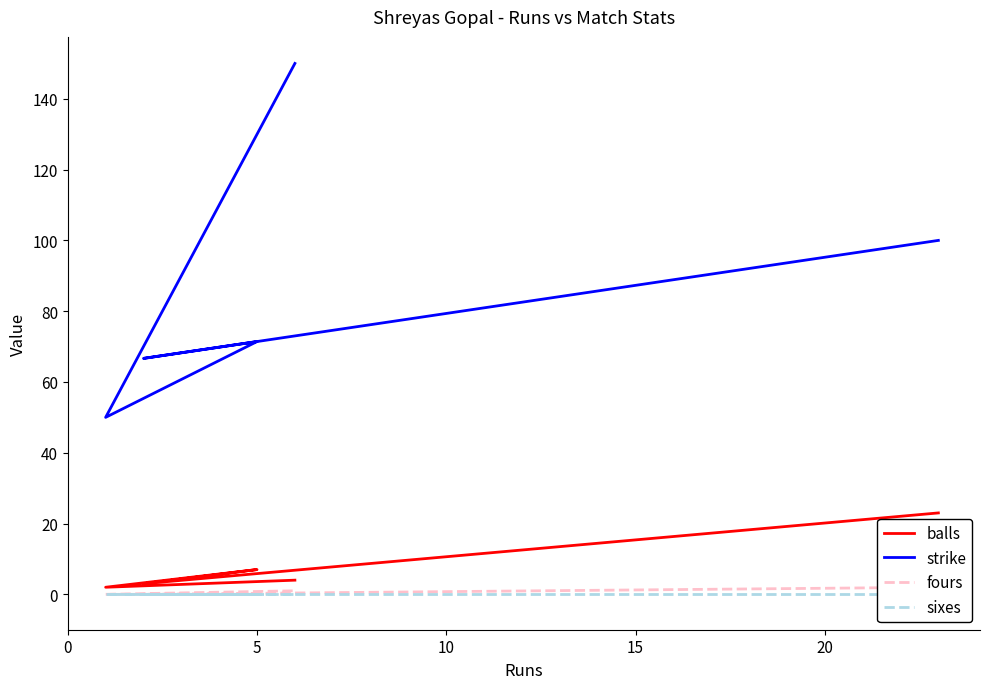

What are all the series names shown in the legend?

balls, strike, fours, sixes